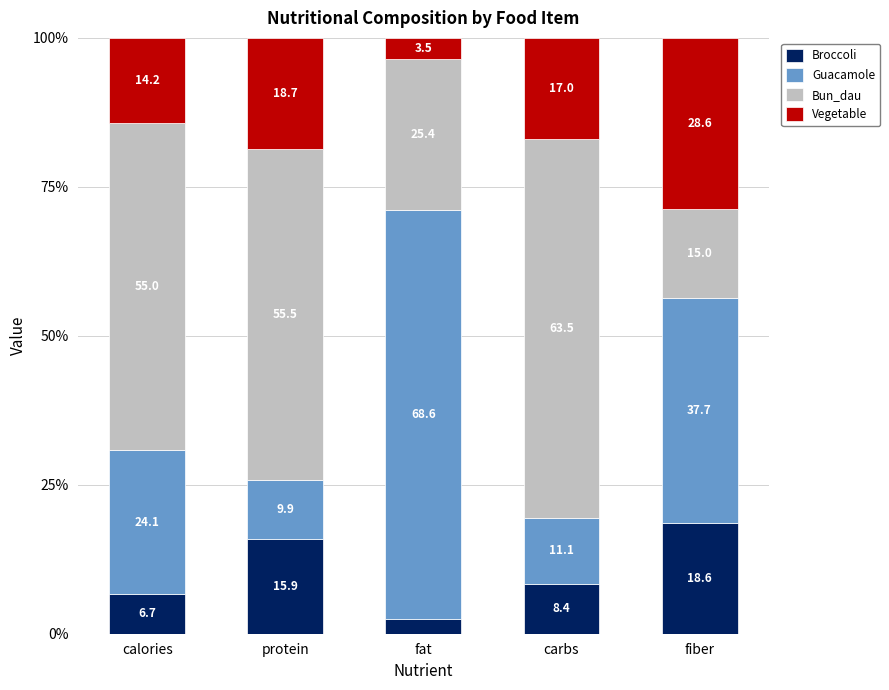

What is the sum of the Broccoli values at protein and fat?

18.4